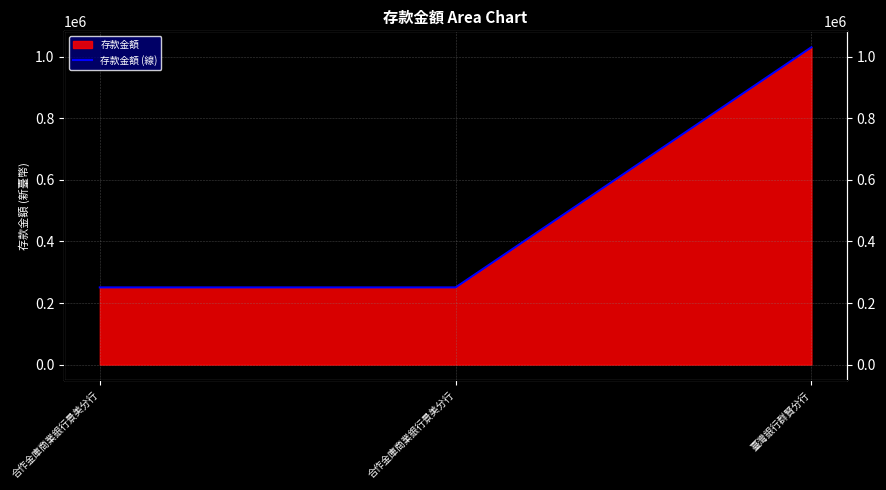

How many data points does each series have?

3